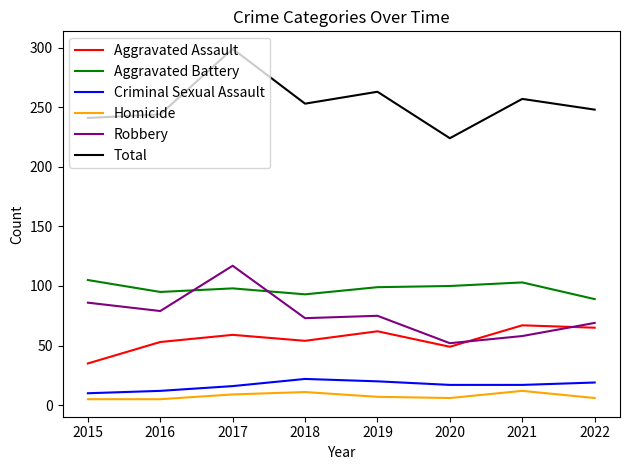

At how many categories does at least one series exceed 30?

8